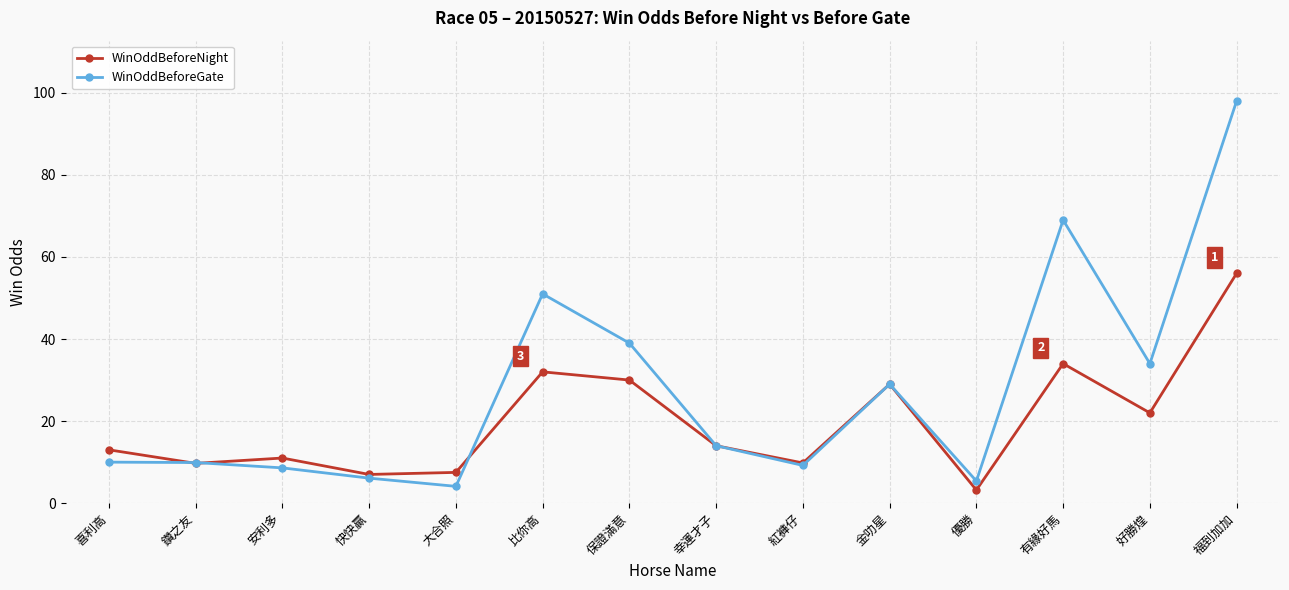

Where does the WinOddBeforeNight series first go above 14?

比你高